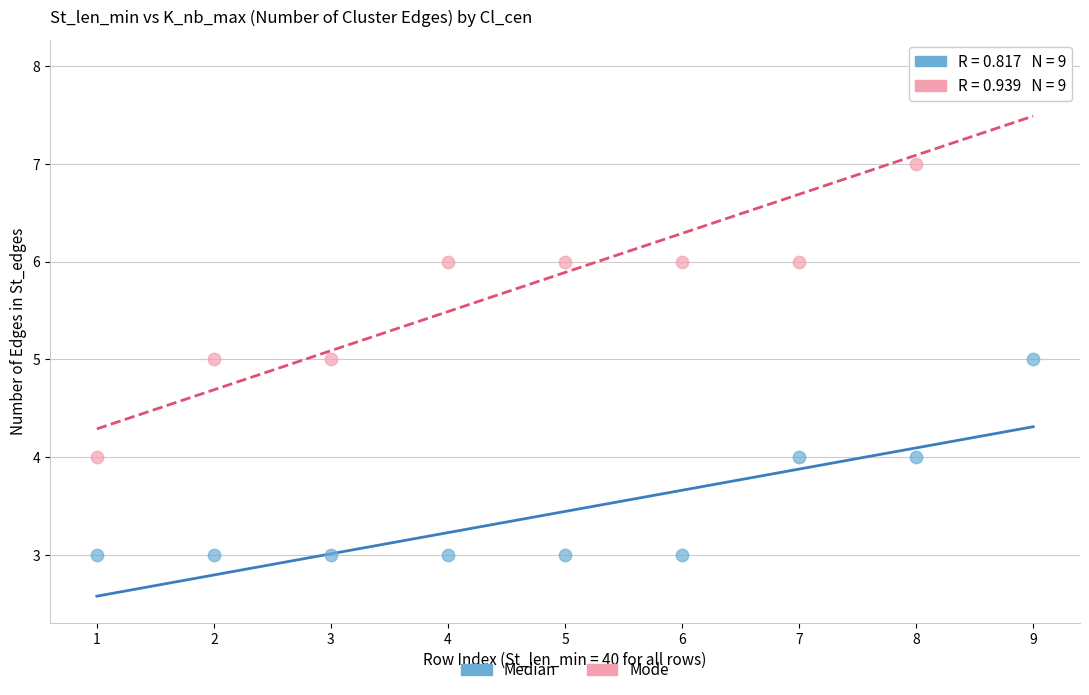

What are all the series names shown in the legend?

Median, Mode